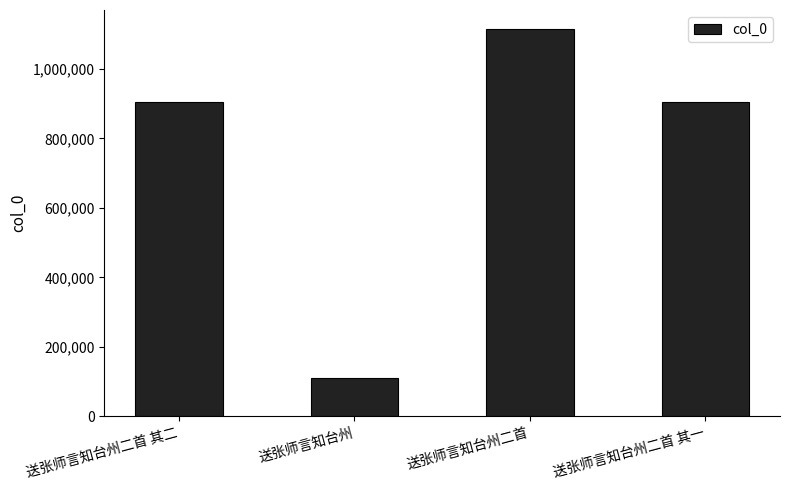

What is the difference between the maximum and minimum values?

1002788